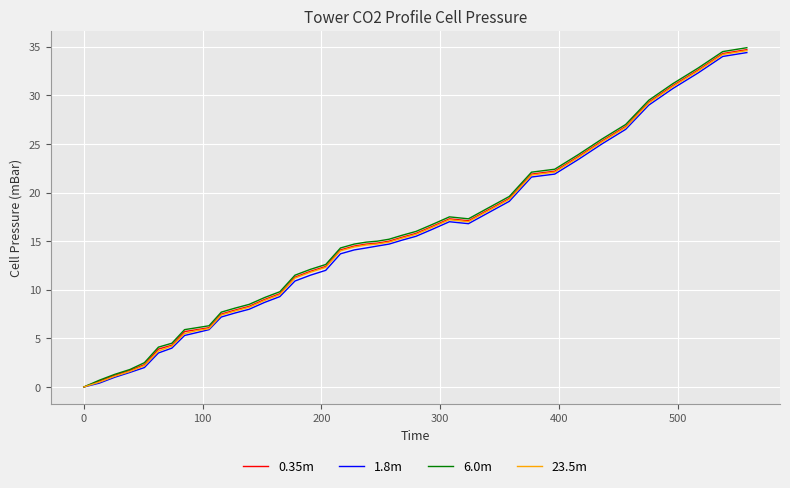

What is the greatest value displayed?

34.9